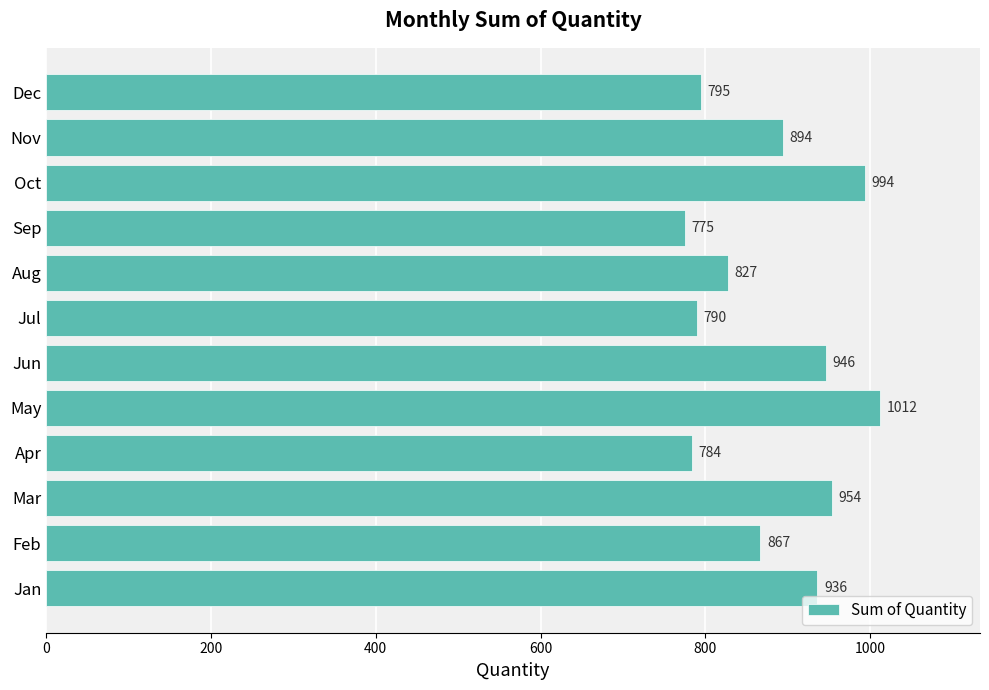

Reading top to bottom, what are all the values shown in this chart?

Dec=795	Nov=894	Oct=994	Sep=775	Aug=827	Jul=790	Jun=946	May=1012	Apr=784	Mar=954	Feb=867	Jan=936